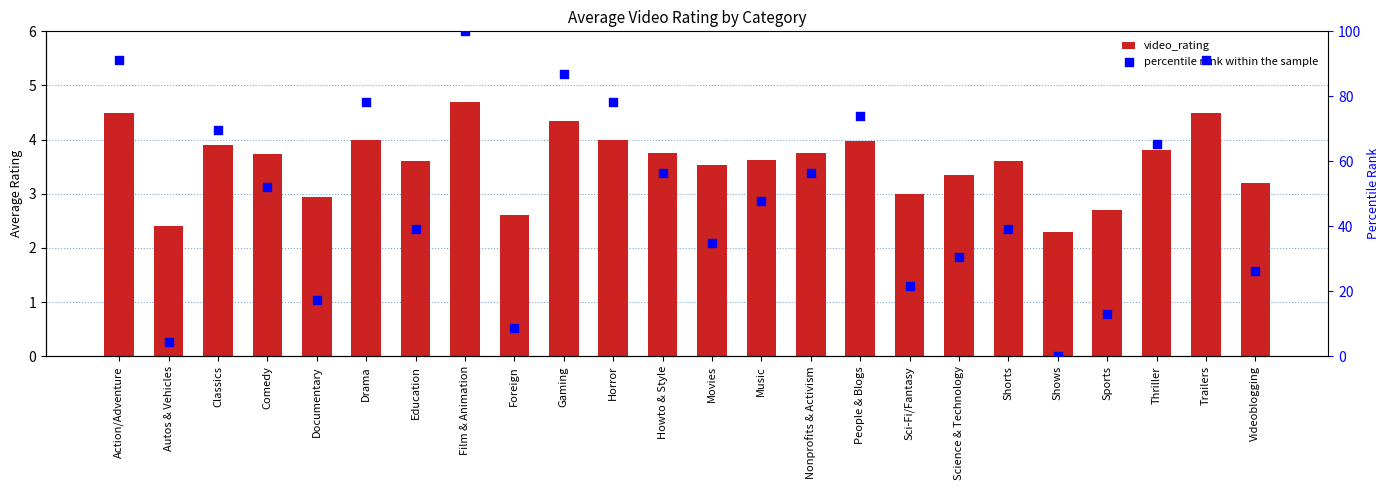

What are all the series names shown in the legend?

video_rating, percentile rank within the sample